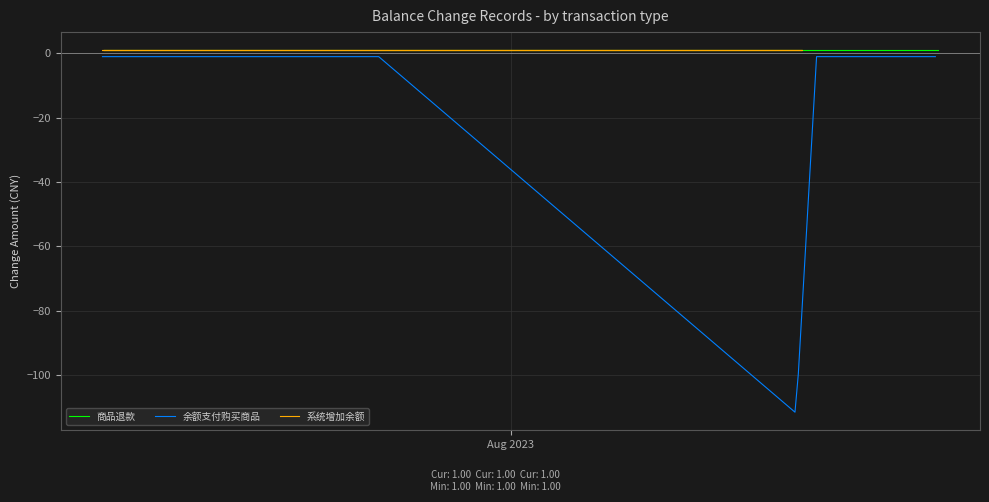

Which series has the largest total across all categories?

商品退款